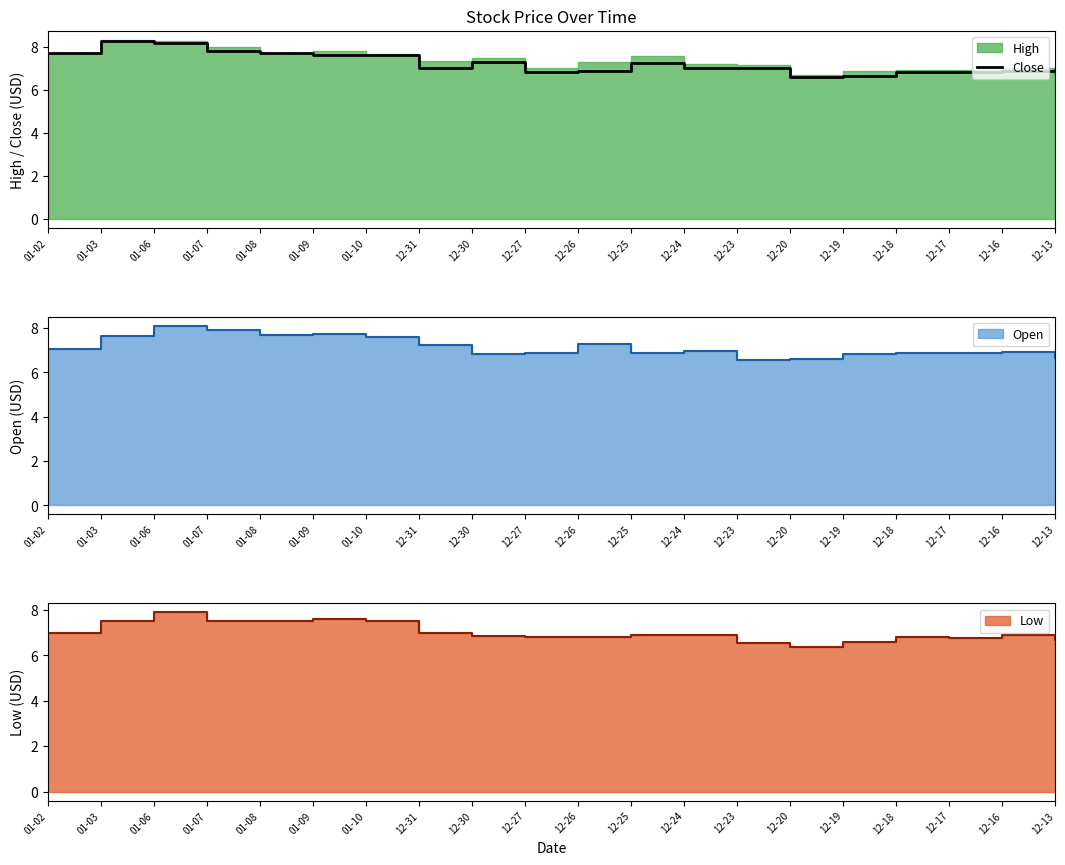

The chart shows a value of 13.0 at 01-10. True or false?

False